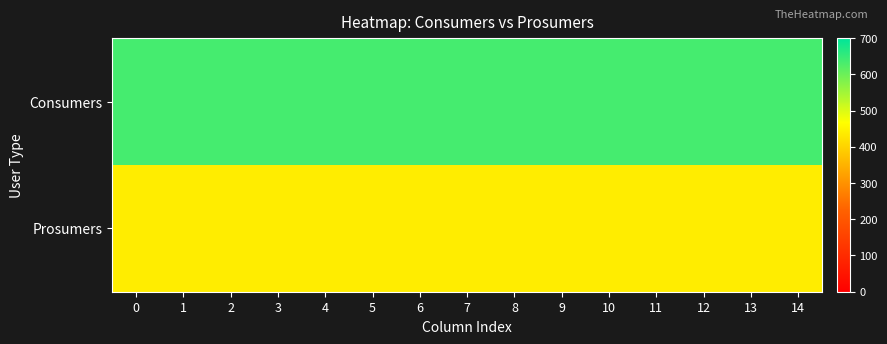

Reading right to left, what are all the values shown in this chart?

Consumers: 14=635	13=635	12=635	11=635	10=635	9=635	8=635	7=635	6=635	5=635	4=635	3=635	2=635	1=635	0=635
Prosumers: 14=440	13=440	12=440	11=440	10=440	9=440	8=440	7=440	6=440	5=440	4=440	3=440	2=440	1=440	0=440